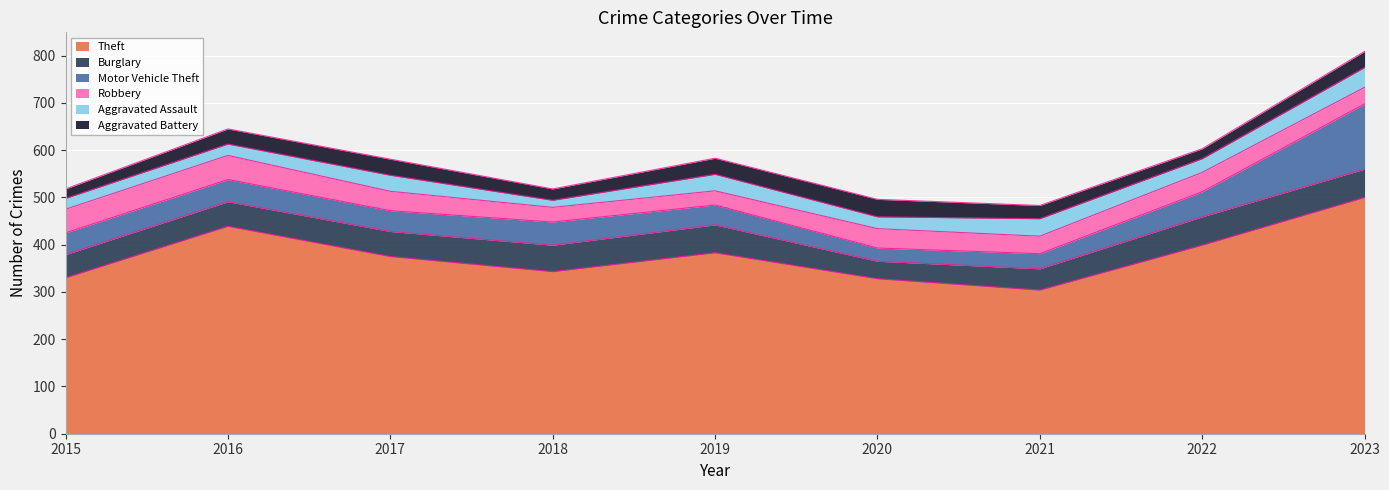

How many values in the Motor Vehicle Theft series are below 46?

4